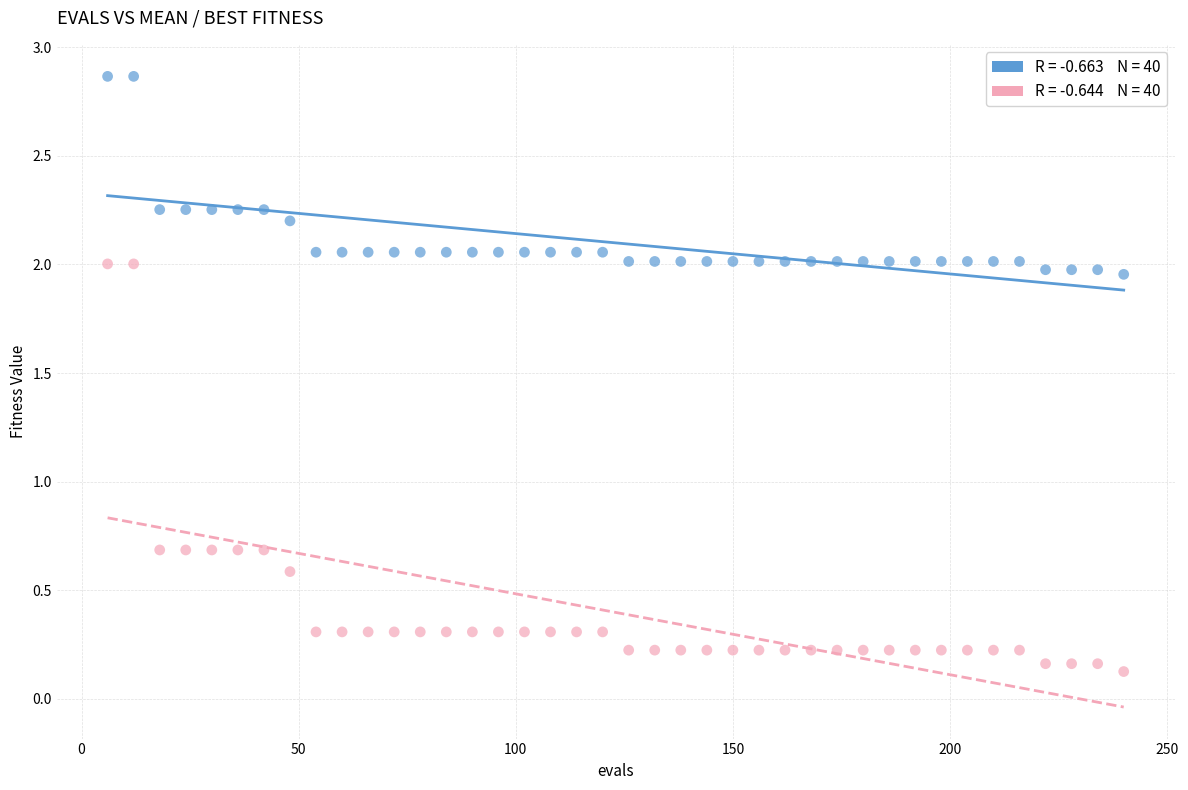

Across all data points, what is the range of X values (max minus min)?

234.0